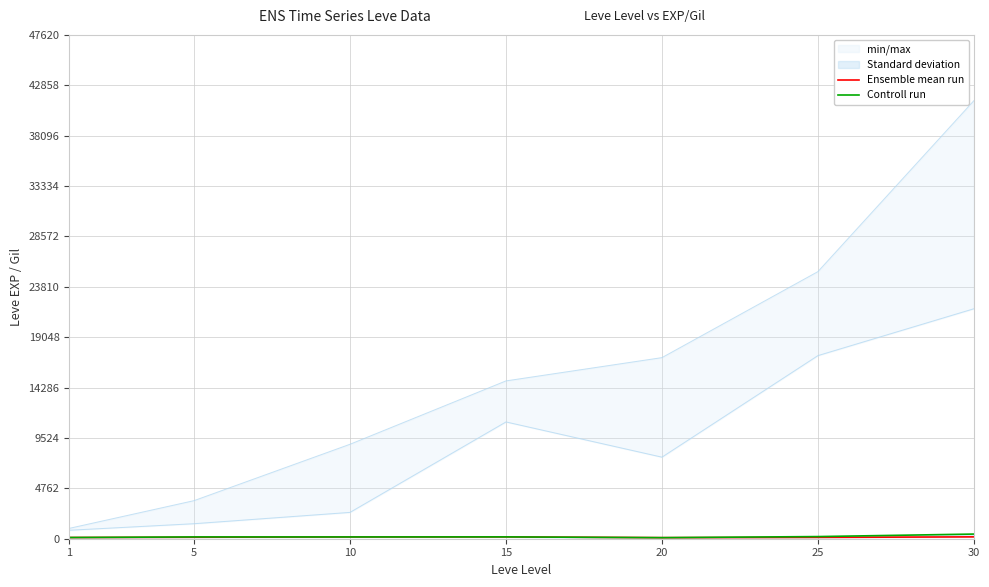

Reading left to right, extract all data points from this chart.

Ensemble mean run: 1=113	5=140	10=168	15=172	20=101	25=126	30=175
Controll run: 1=114	5=170	10=169	15=174	20=101	25=203	30=440